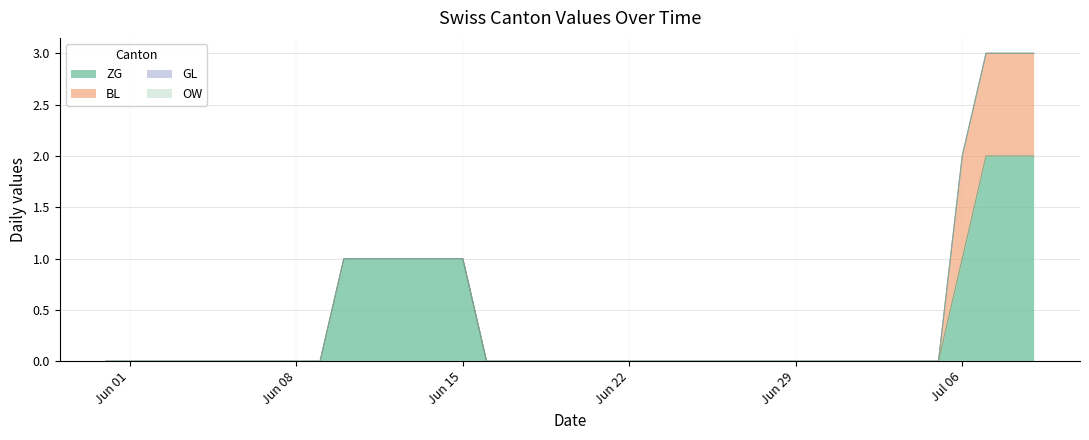

At how many categories does at least one series exceed 1?

3